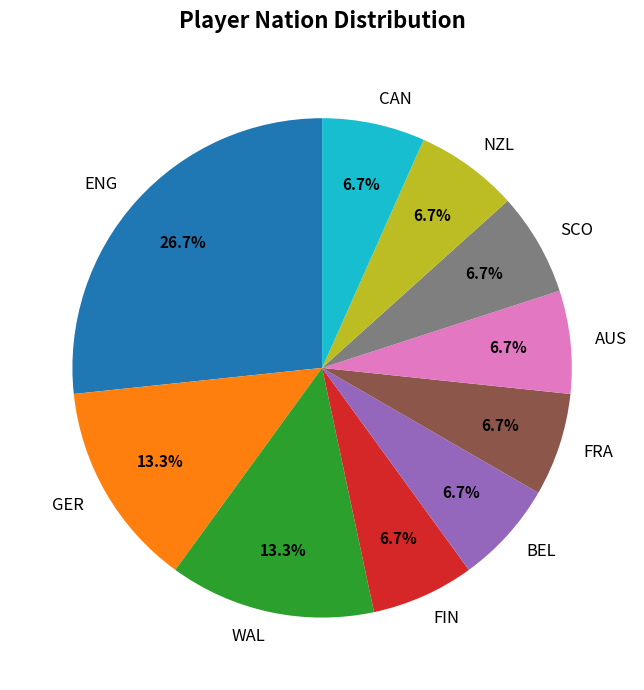

True or false: FRA accounts for 7% of the total.

True